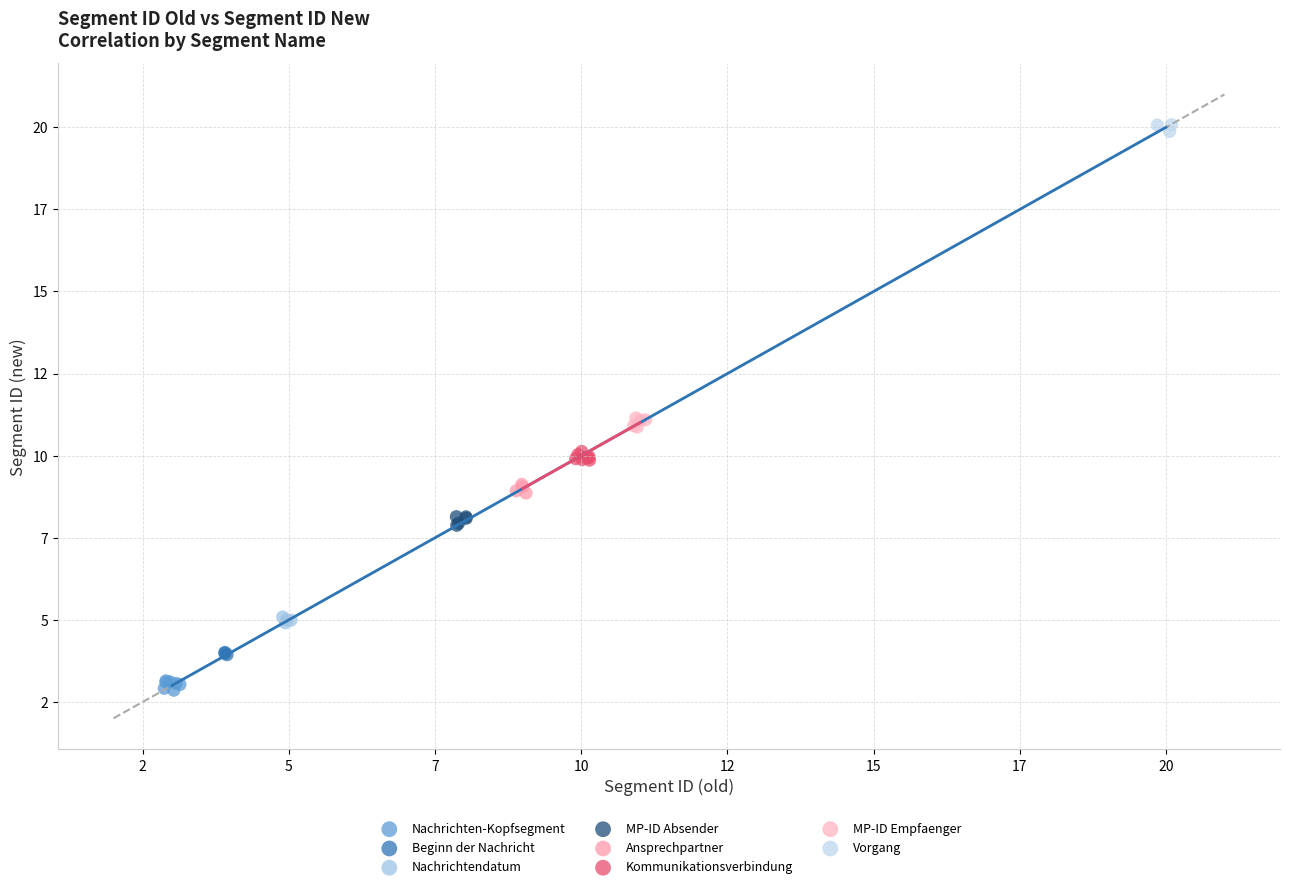

Which series reaches the maximum Y coordinate?

Vorgang